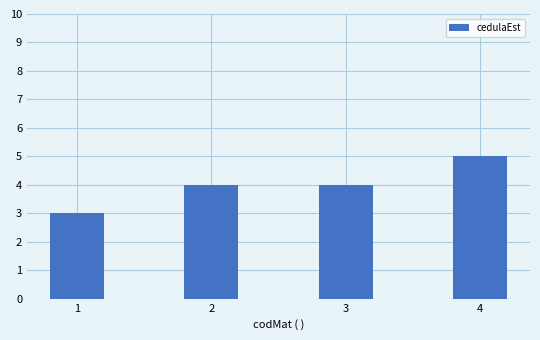

What is the maximum value shown in the chart?

5